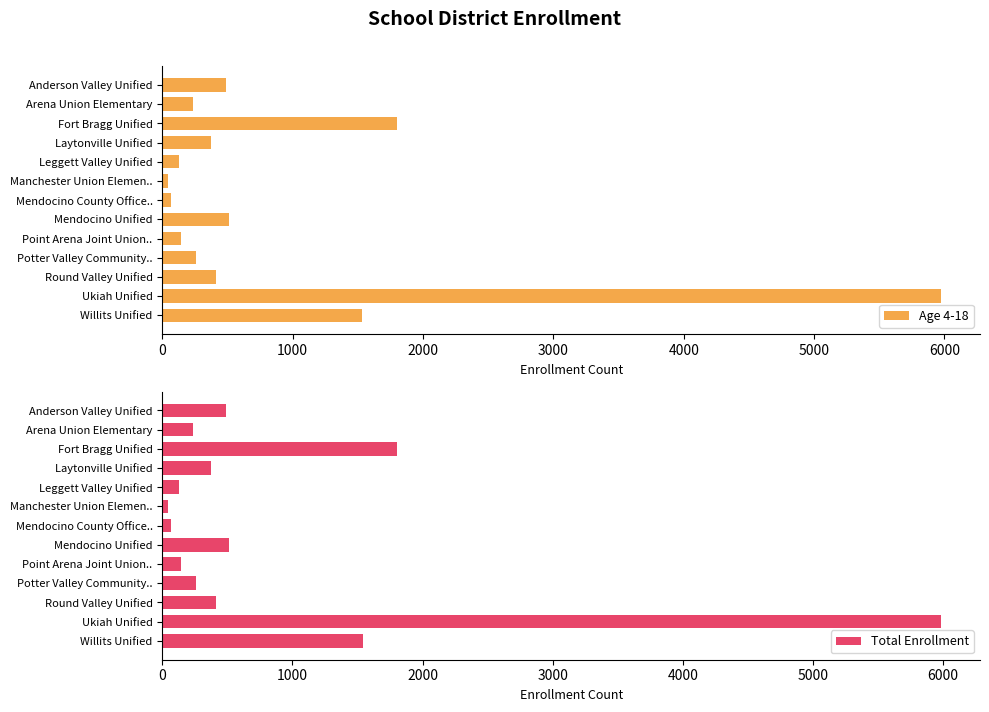

What is the average value of the Age 4-18 series?

920